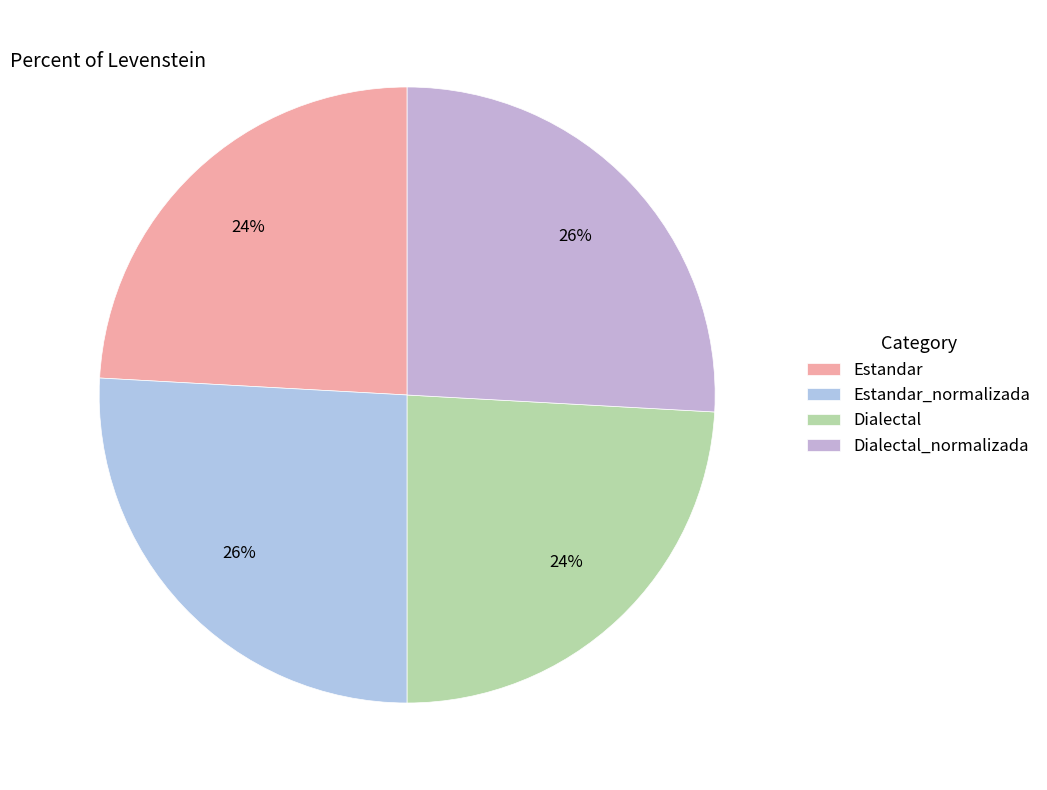

Count the number of slices in the pie.

4